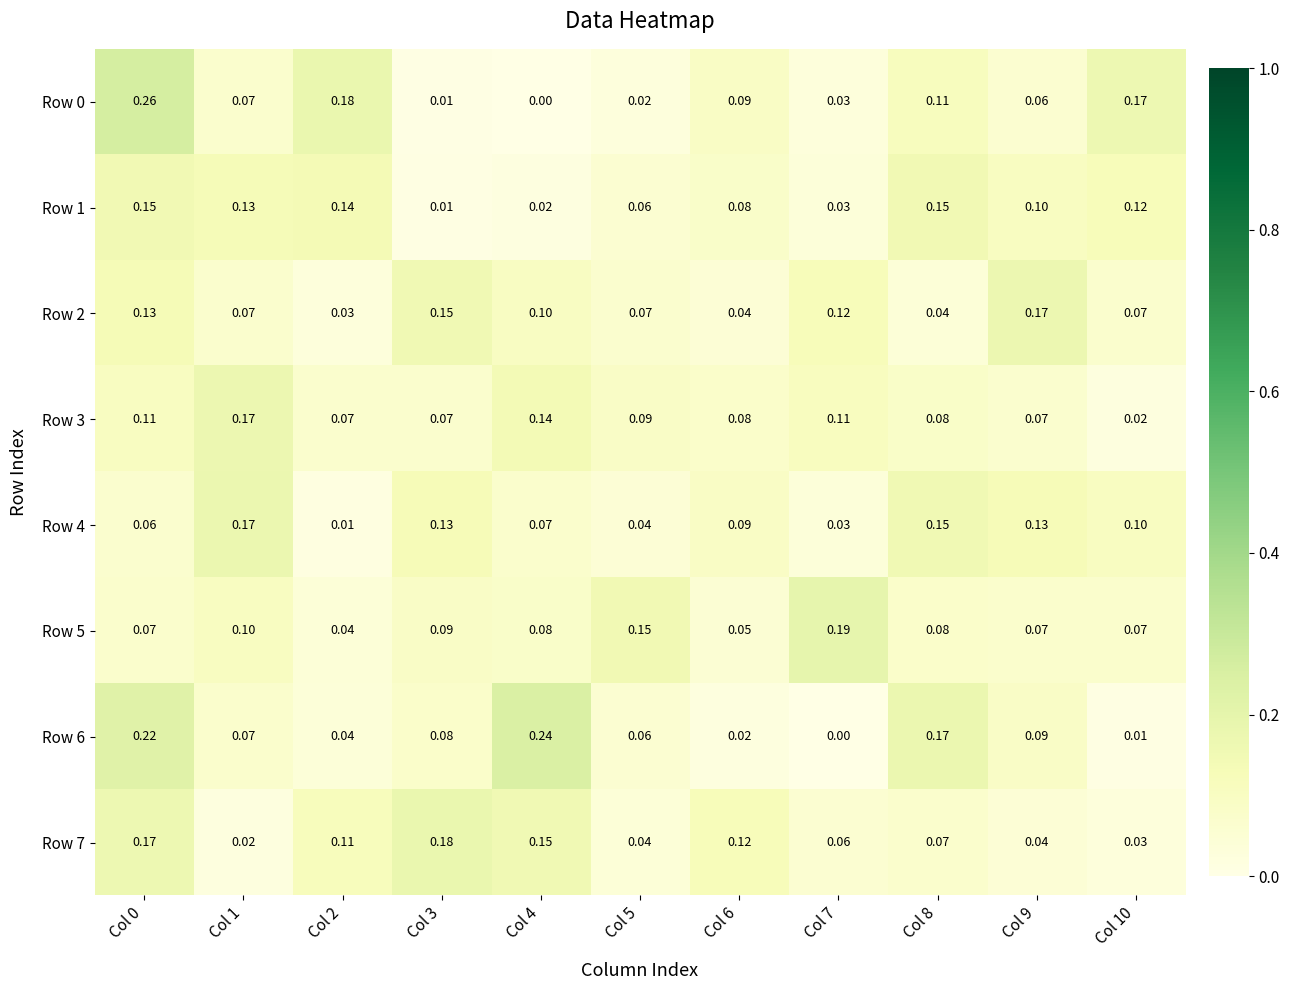

Which series has the largest total across all categories?

Row 3